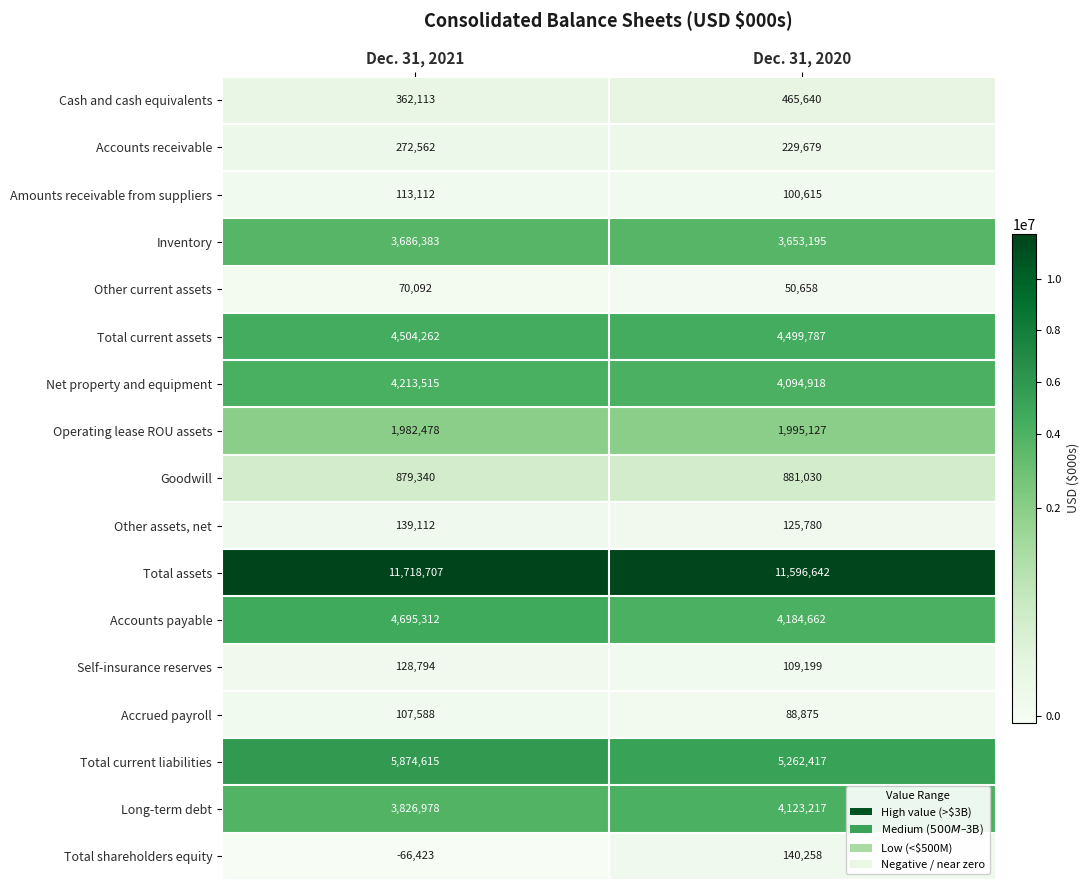

What is the greatest value displayed?

11718707